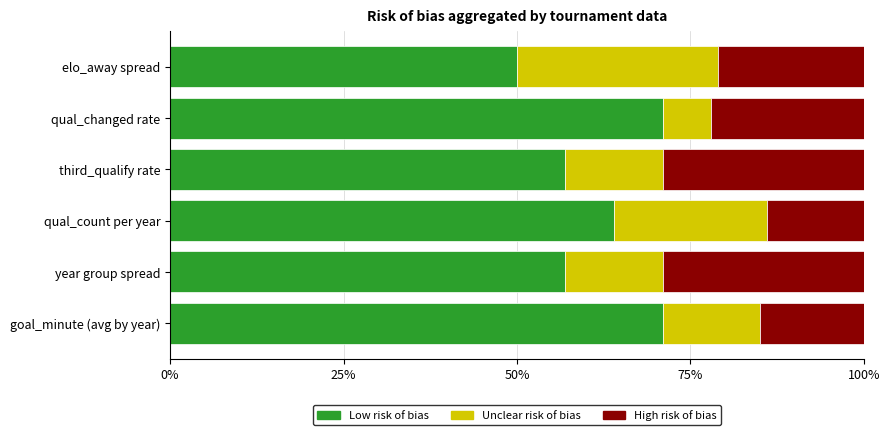

How many data points in Low risk of bias are less than 64?

3